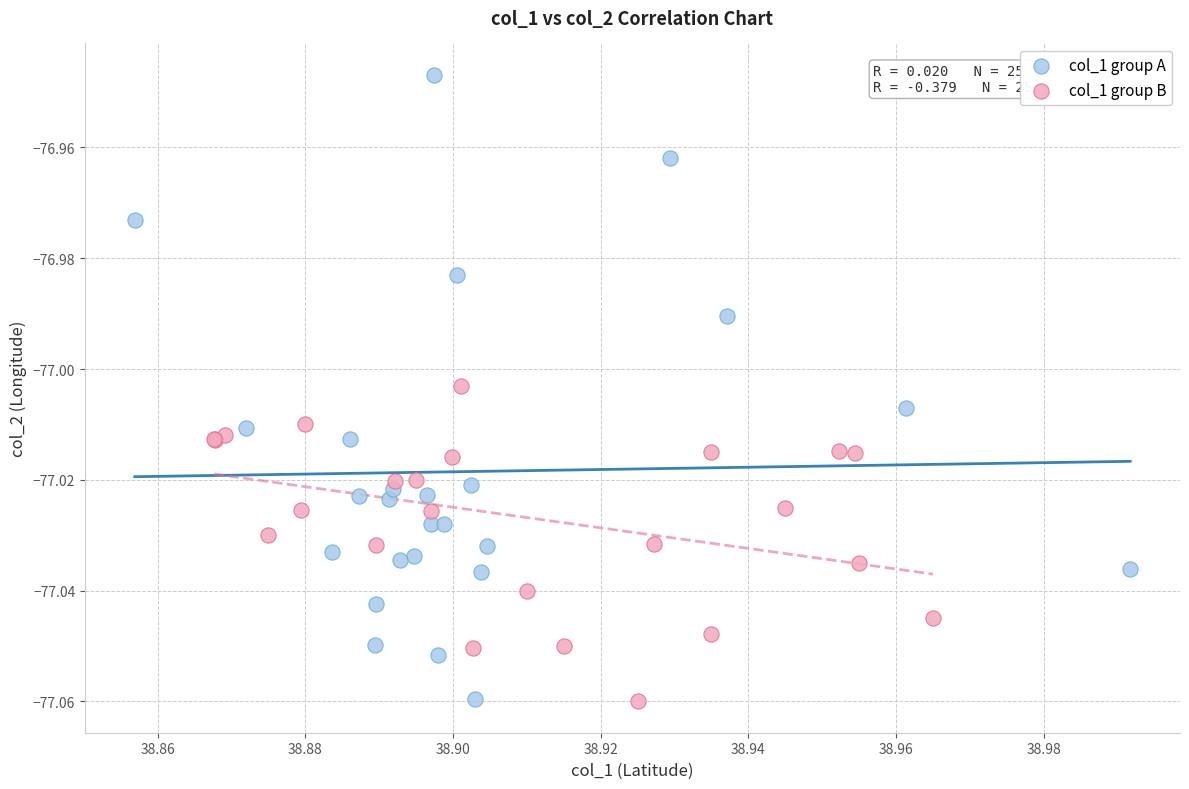

What are all the series names shown in the legend?

col_1 group A, col_1 group B